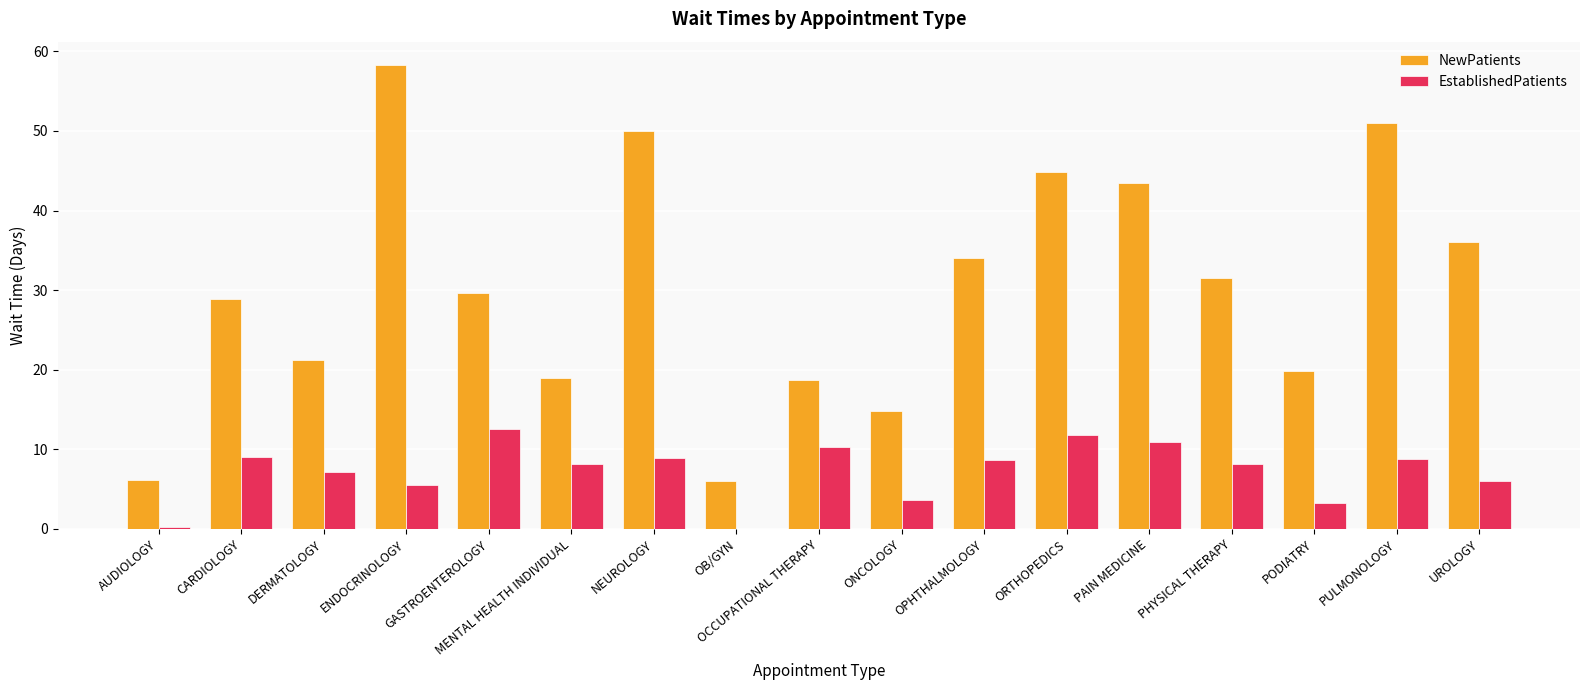

How many groups of bars are there?

17